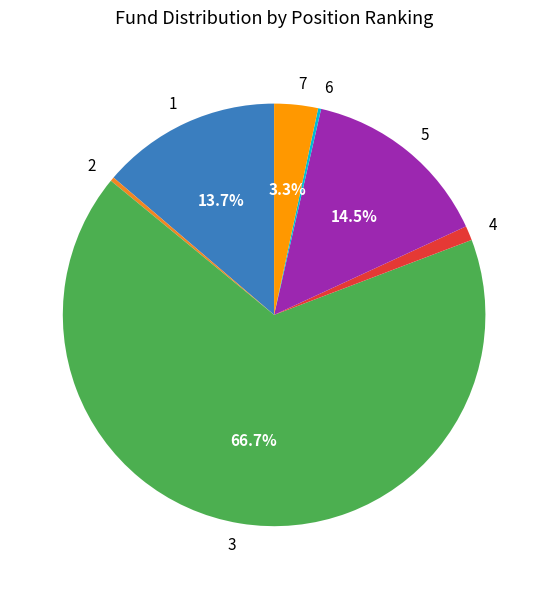

Combined, what portion of the pie is 1 and 5?

28.3%